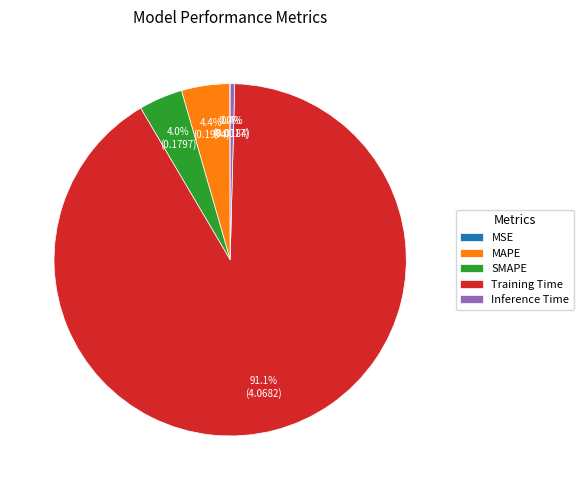

What percentage is the MAPE slice, to the nearest percent?

4%